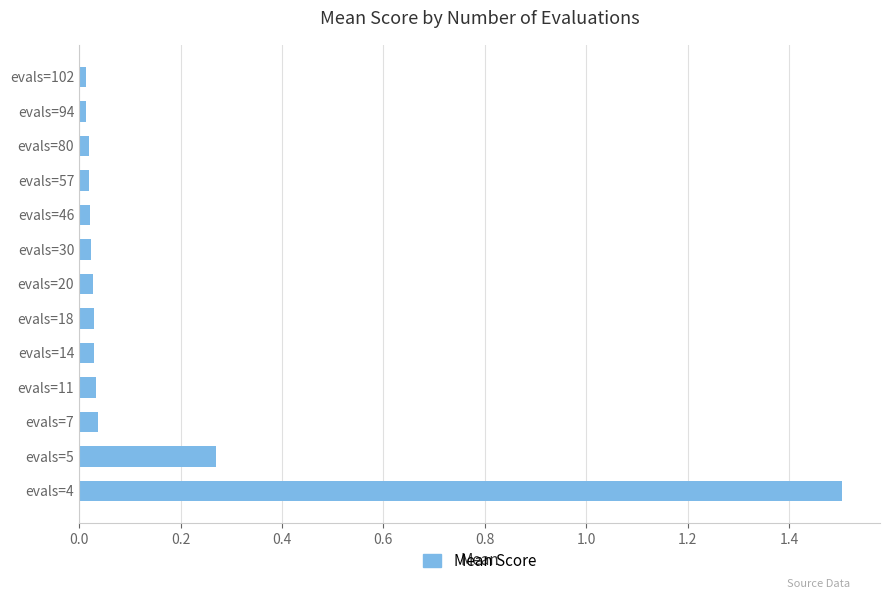

What is the sum of all values?

2.0